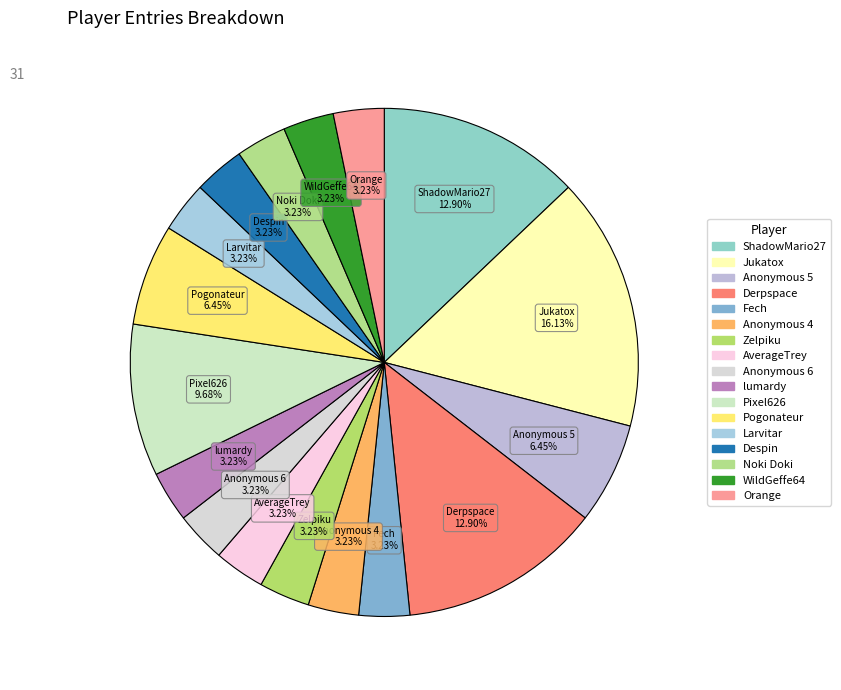

Count the number of slices in the pie.

17